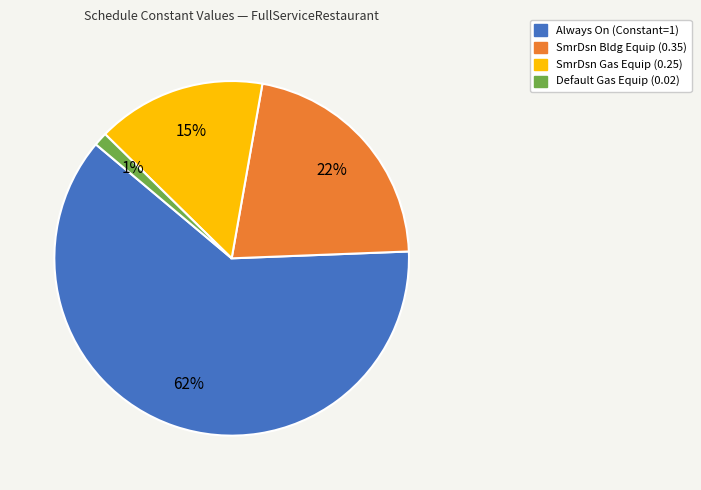

Which category has the smallest portion of the pie?

Default Gas Equip (0.02)